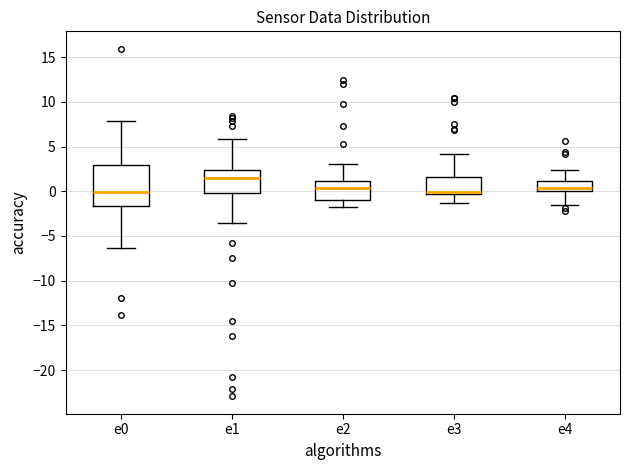

Comparing the boxes themselves (not the whiskers), which one is the tallest?

e0